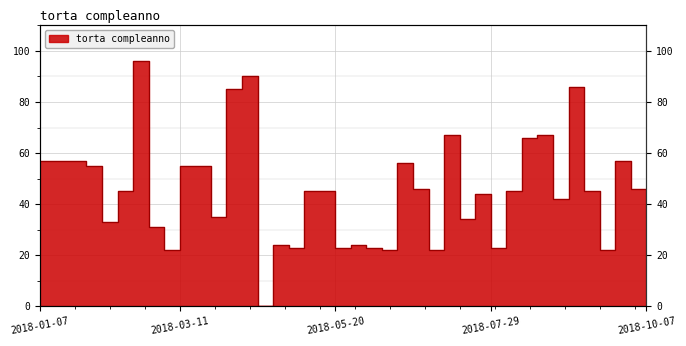

What is the label of the 20th point from the right?

2018-05-27